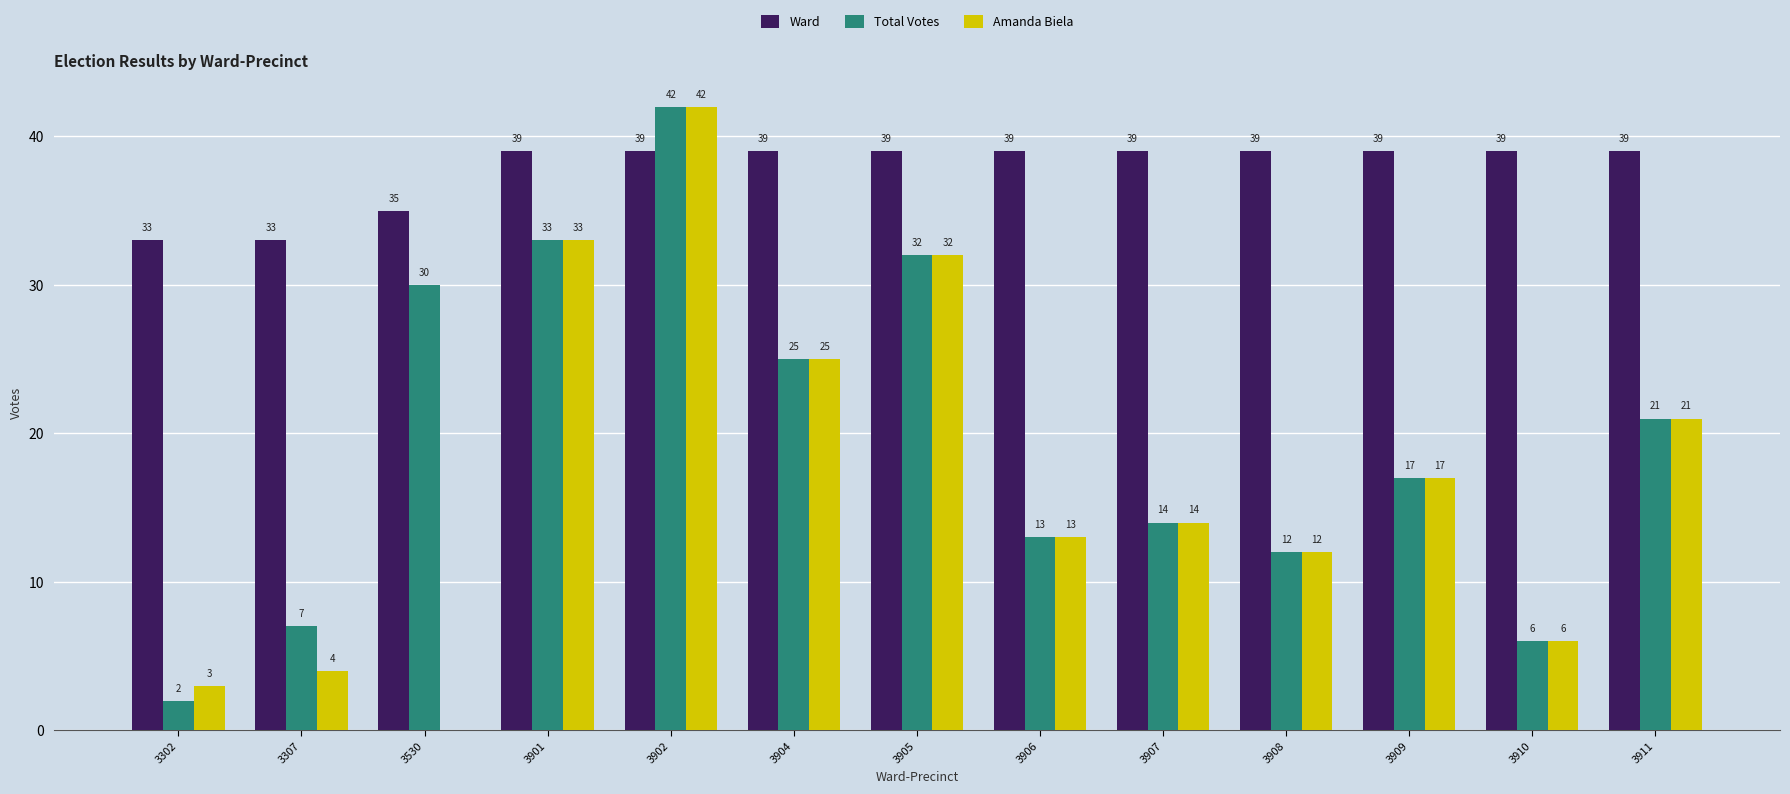

What is the approximate value of Ward at 3909?

39